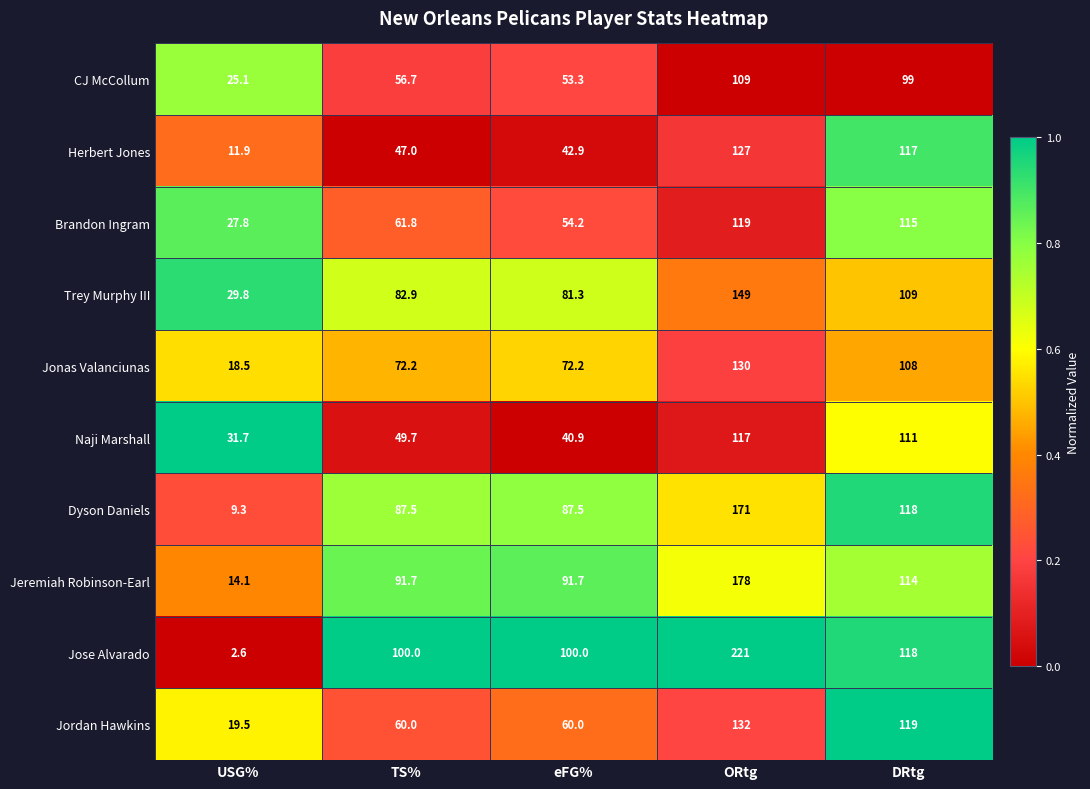

What is the difference between the highest and lowest values at TS%?

53.0